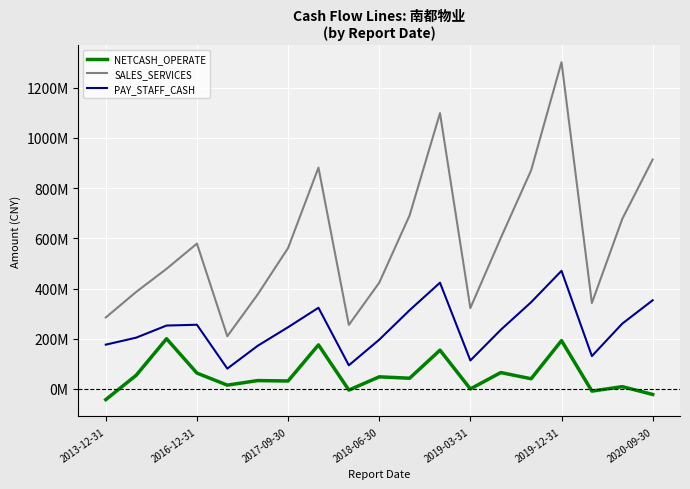

Which series has the largest total across all categories?

SALES_SERVICES